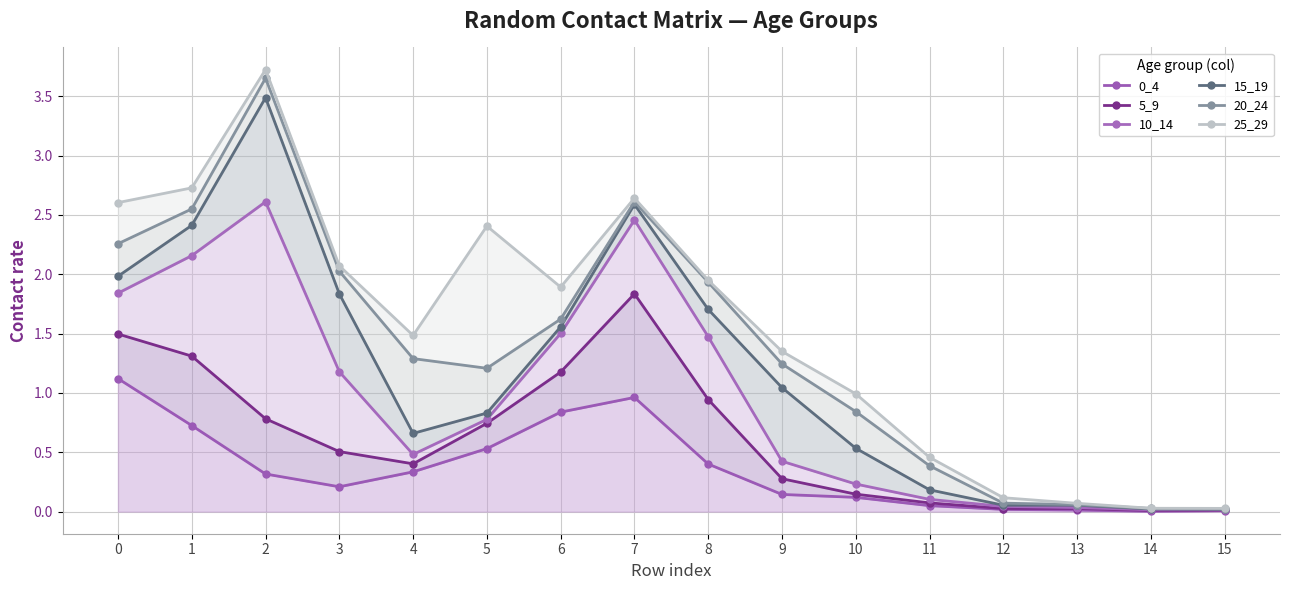

What is the value of the 0_4 point at the 11th from the left?

0.1